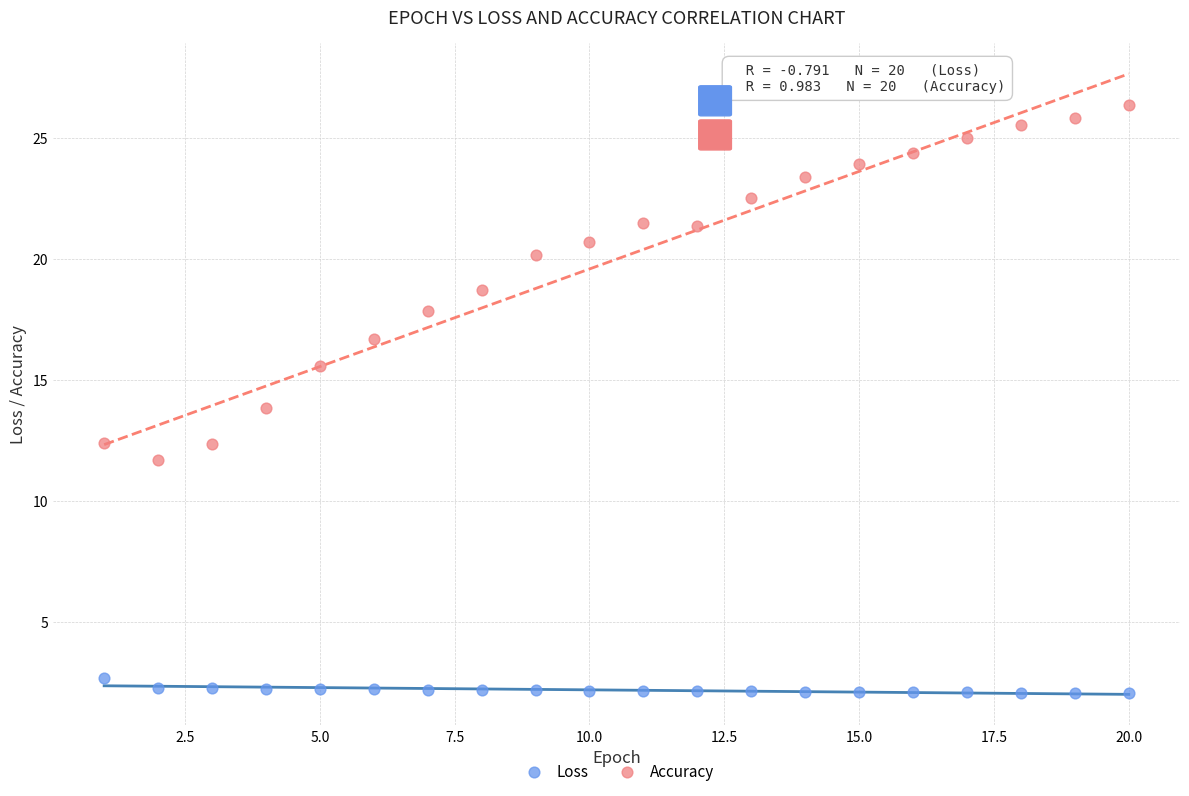

Which series has the largest Y range (max minus min)?

Accuracy